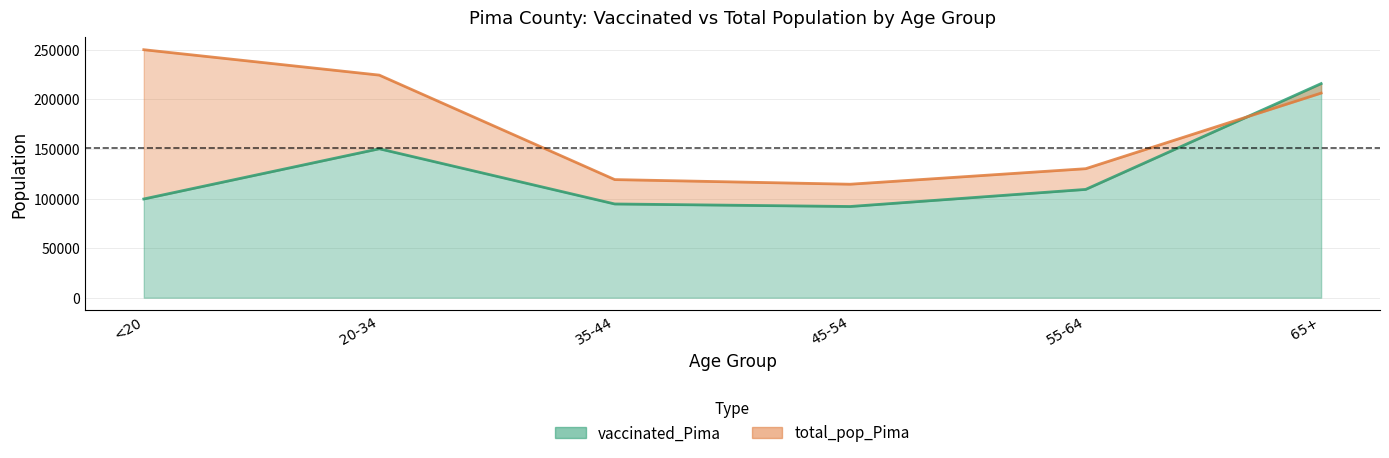

In total_pop_Pima, how many points are lower than both neighbors (excluding endpoints)?

1